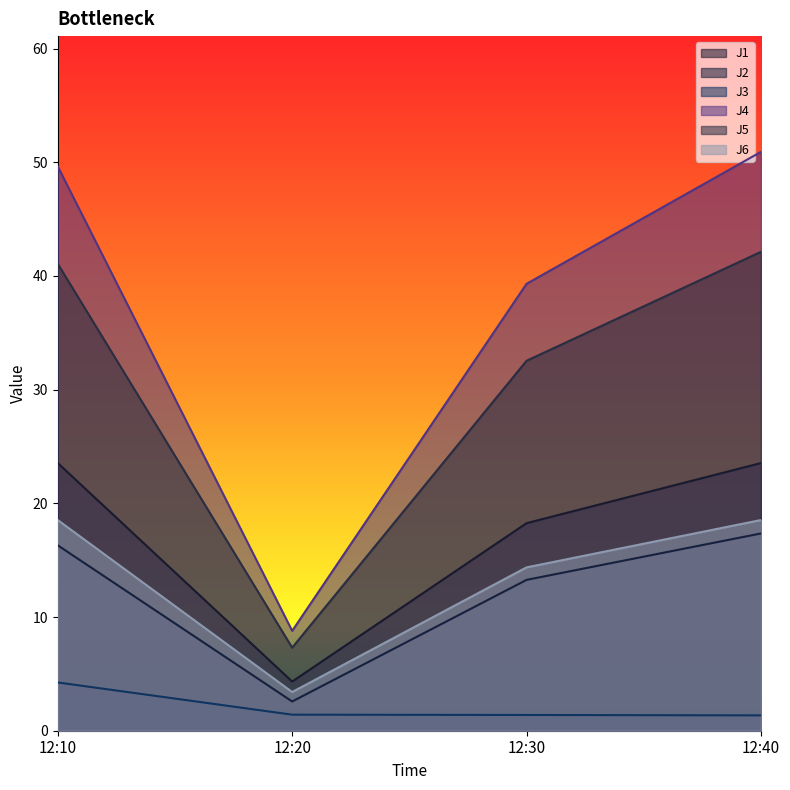

What are all the series names shown in the legend?

J1, J2, J3, J4, J5, J6